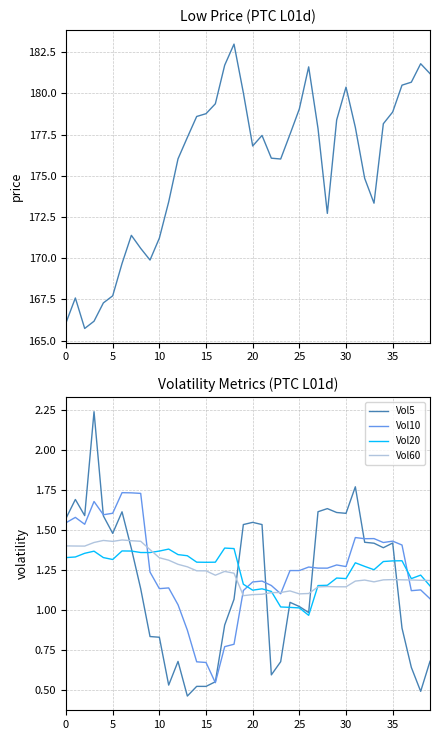

Between 21 and 38, which series saw the biggest shift?

Low